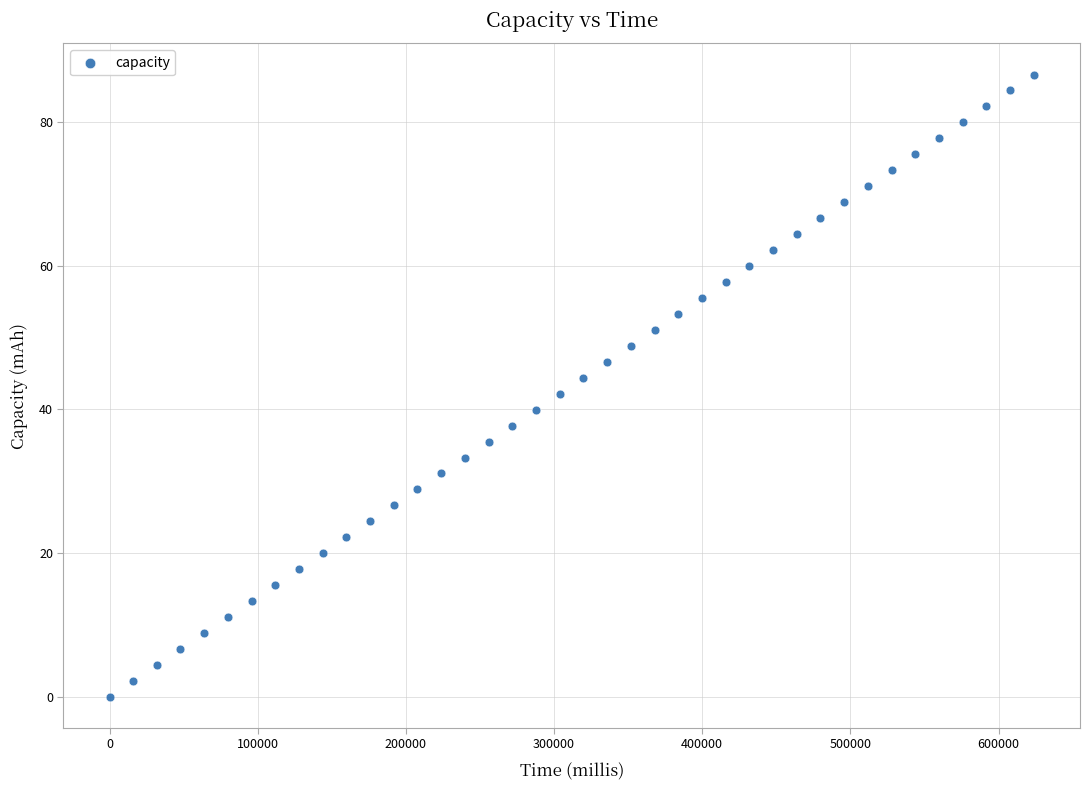

What is the range of X values (max minus min)?

623820.0